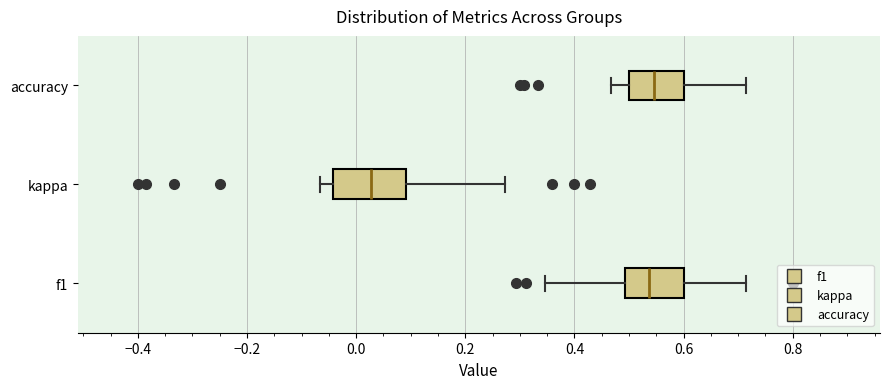

Where is the right edge of the box for accuracy on the x-axis? The values are not printed on the chart, so give them approximately, as read against the axis.

0.60